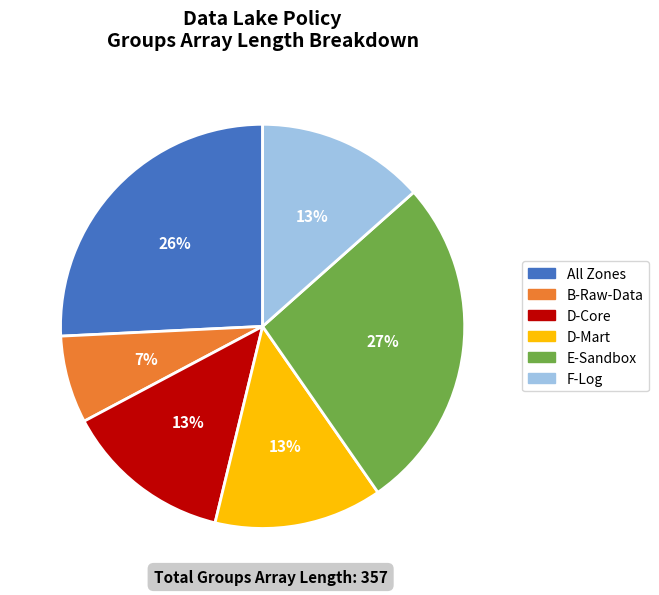

How many slices are in this pie chart?

6